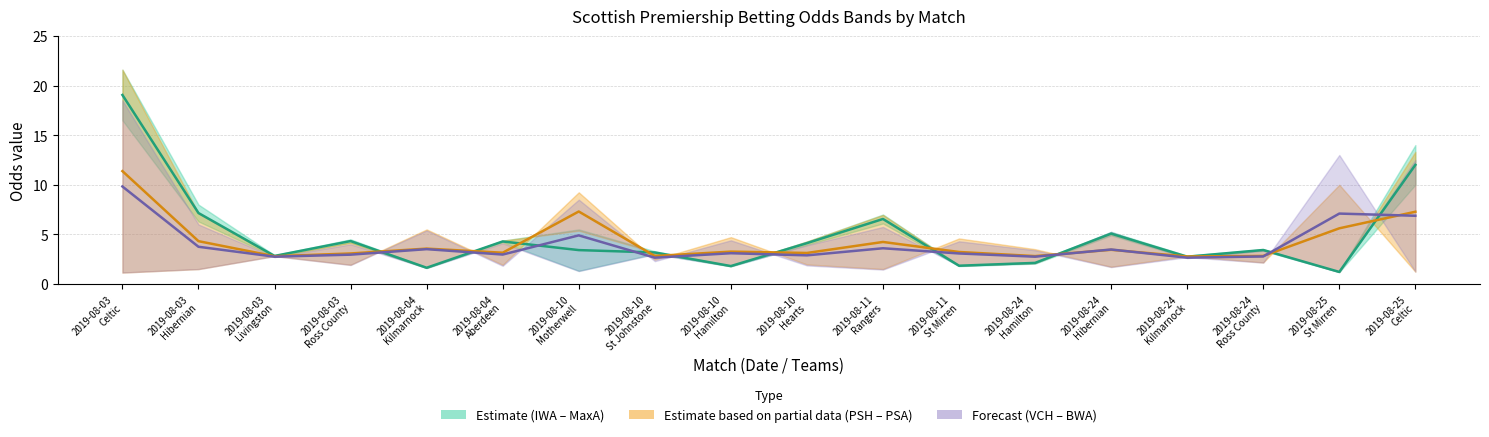

Read the Est. partial data (PSH–PSA mid) value at 2019-08-10
Hearts.

3.1